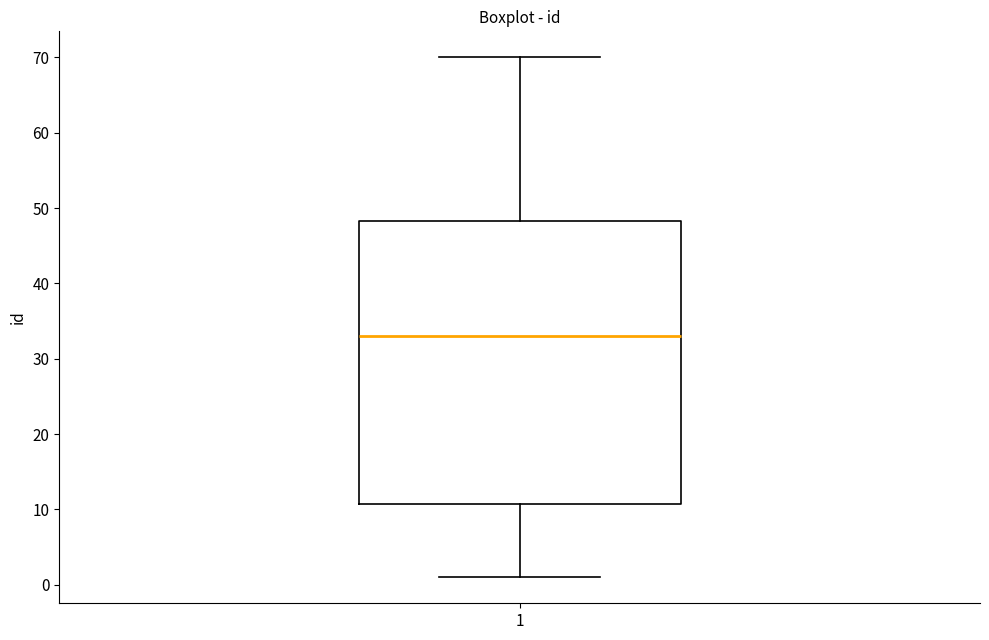

Read this box plot against the y-axis: the position of the median line, the range covered by the box, and the ends of both whiskers. The values are not printed on the chart, so give them approximately, as read against the axis.

median 33, box 11 to 48, whiskers 1 to 70